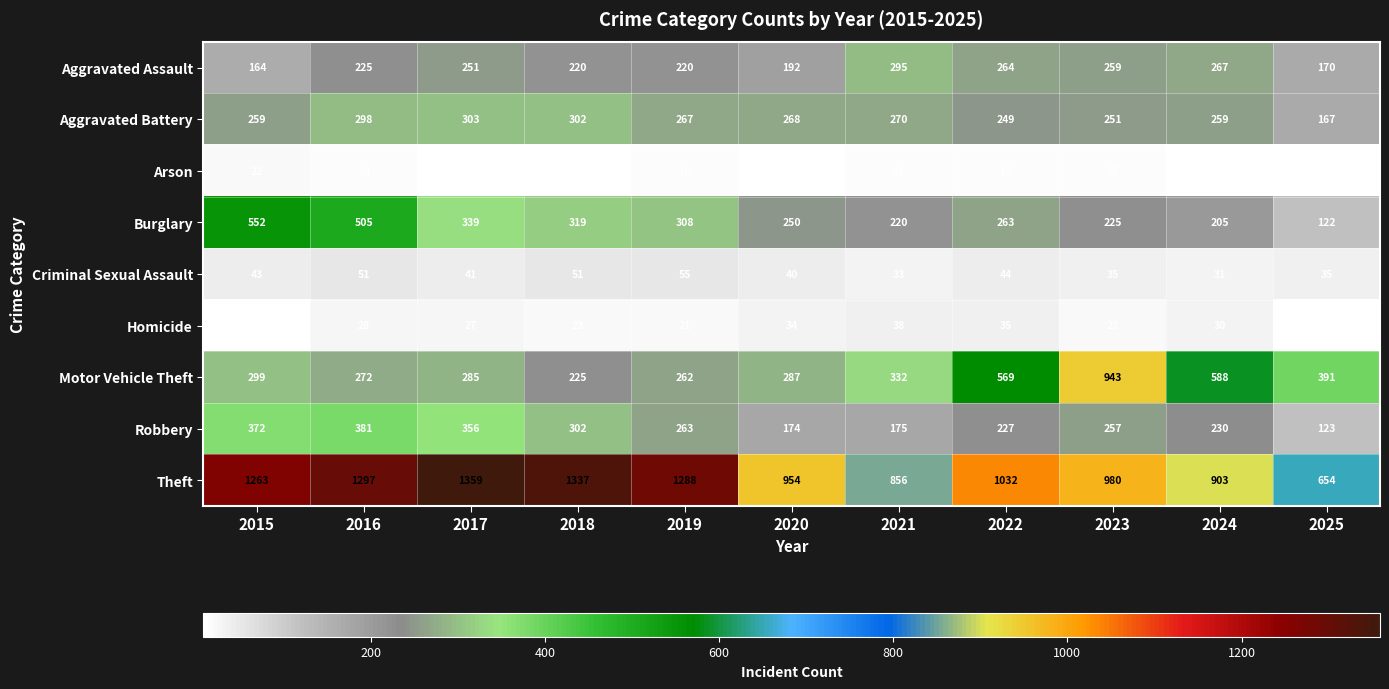

Which series has the largest range (max minus min)?

Motor Vehicle Theft